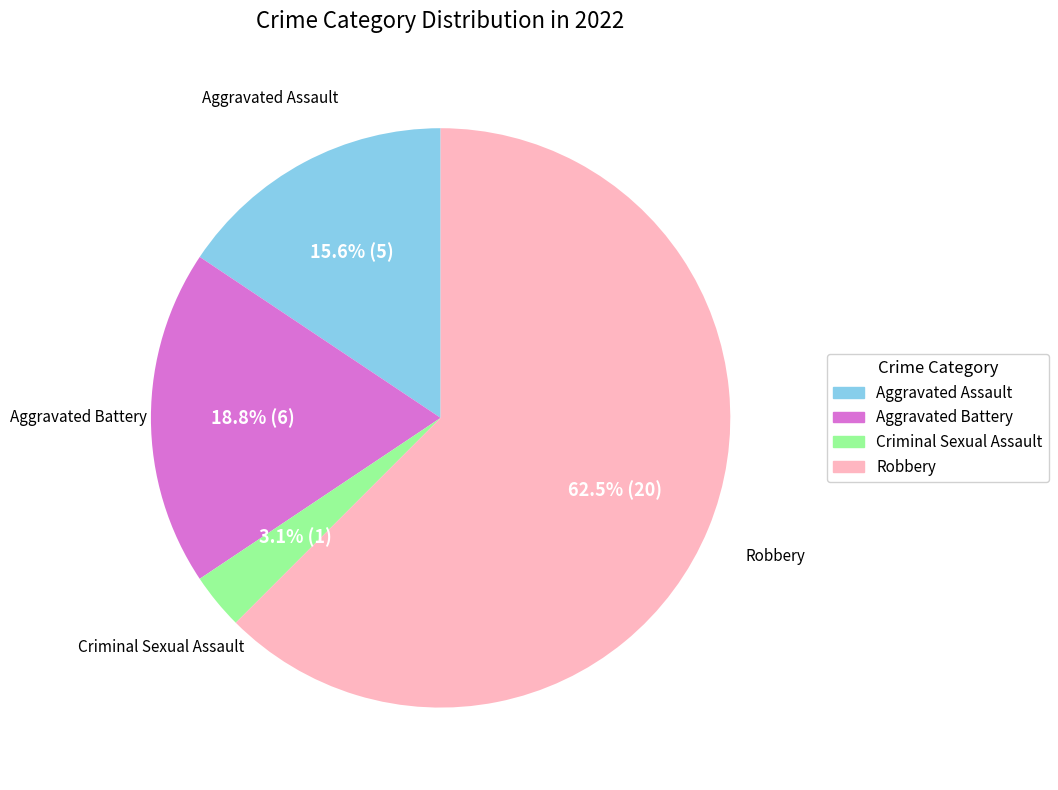

Which has a higher value, Aggravated Assault or Robbery?

Robbery